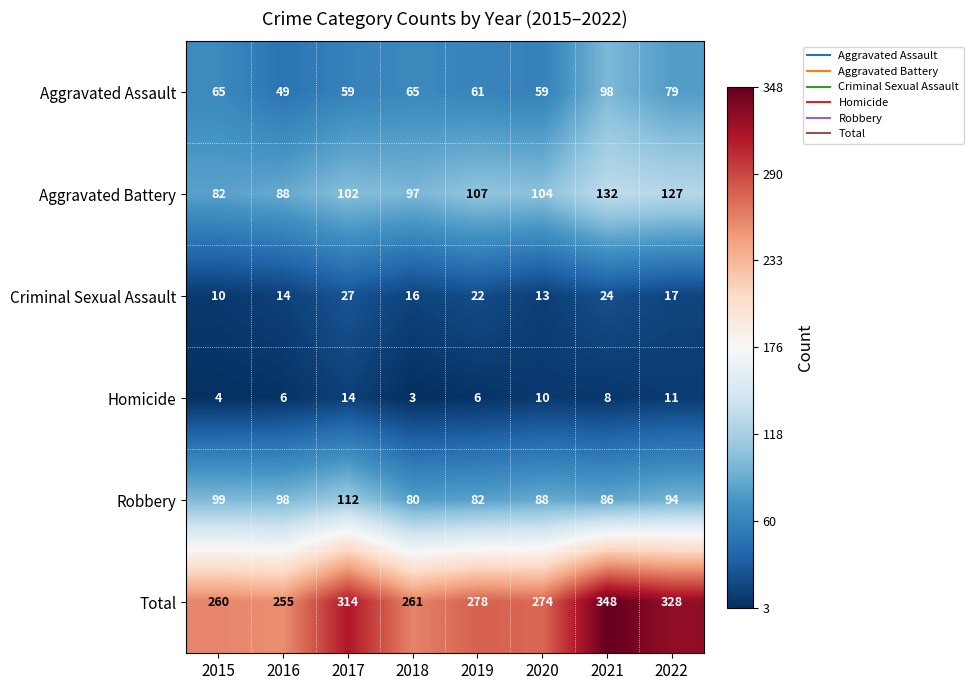

What is the minimum value shown in the chart?

3